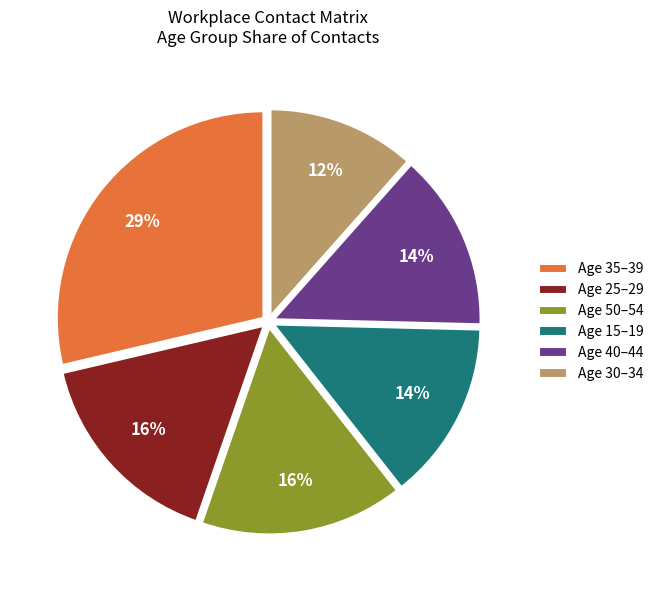

What is the smallest slice in the pie chart?

Age 30–34